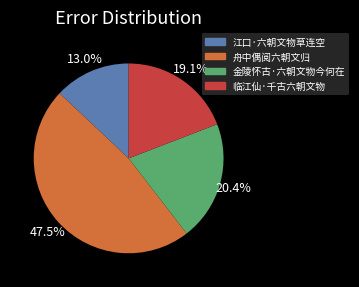

Between 江口·六朝文物草连空 and 舟中偶阅六朝文归, which is larger?

舟中偶阅六朝文归